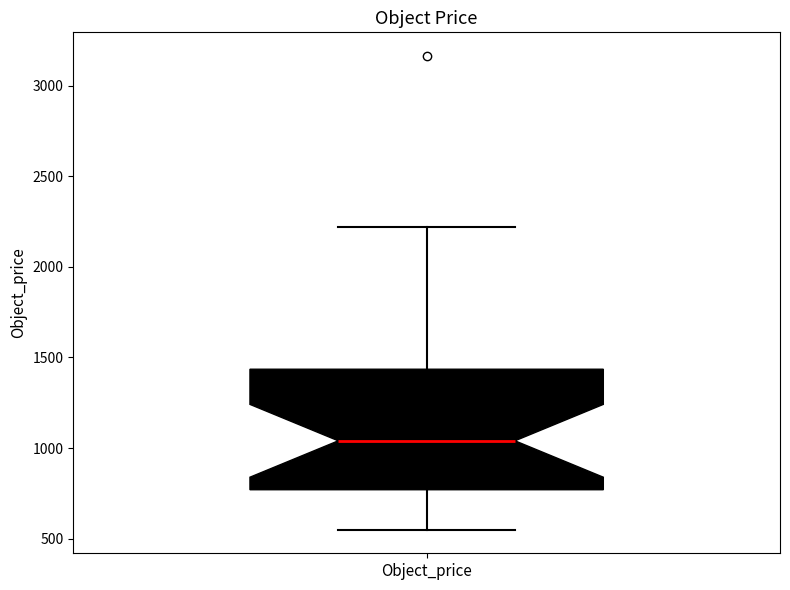

Read this box plot against the y-axis: the position of the median line, the range covered by the box, and the ends of both whiskers. The values are not printed on the chart, so give them approximately, as read against the axis.

median 1050, box 750 to 1450, whiskers 550 to 2200